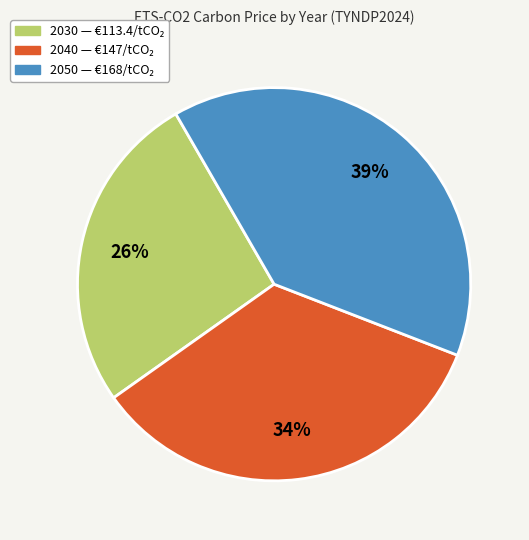

To the nearest percent, what percentage of the pie is 2050?

39%